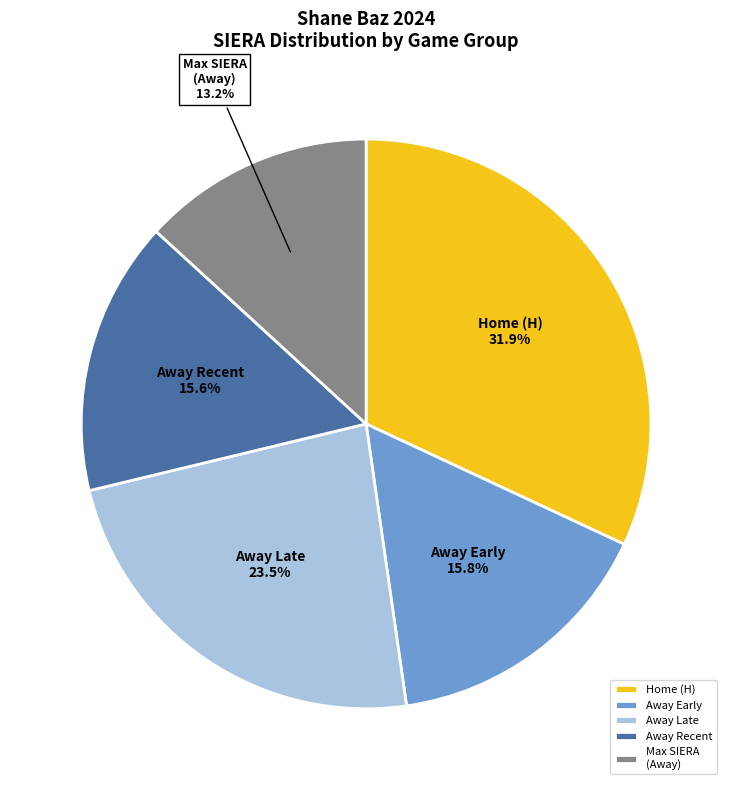

What is the largest slice in the pie chart?

Home (H)